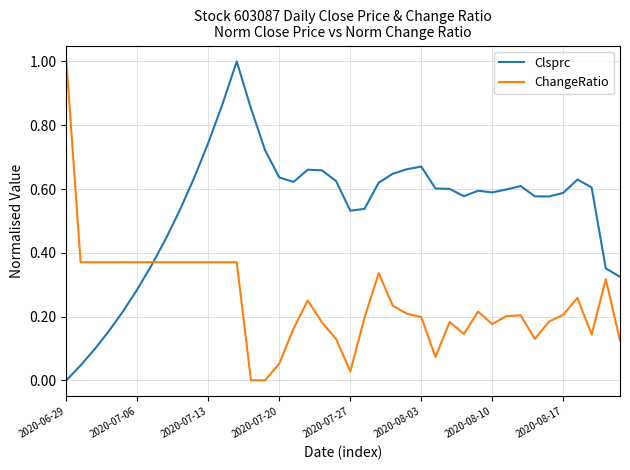

What are all the series names shown in the legend?

Clsprc, ChangeRatio